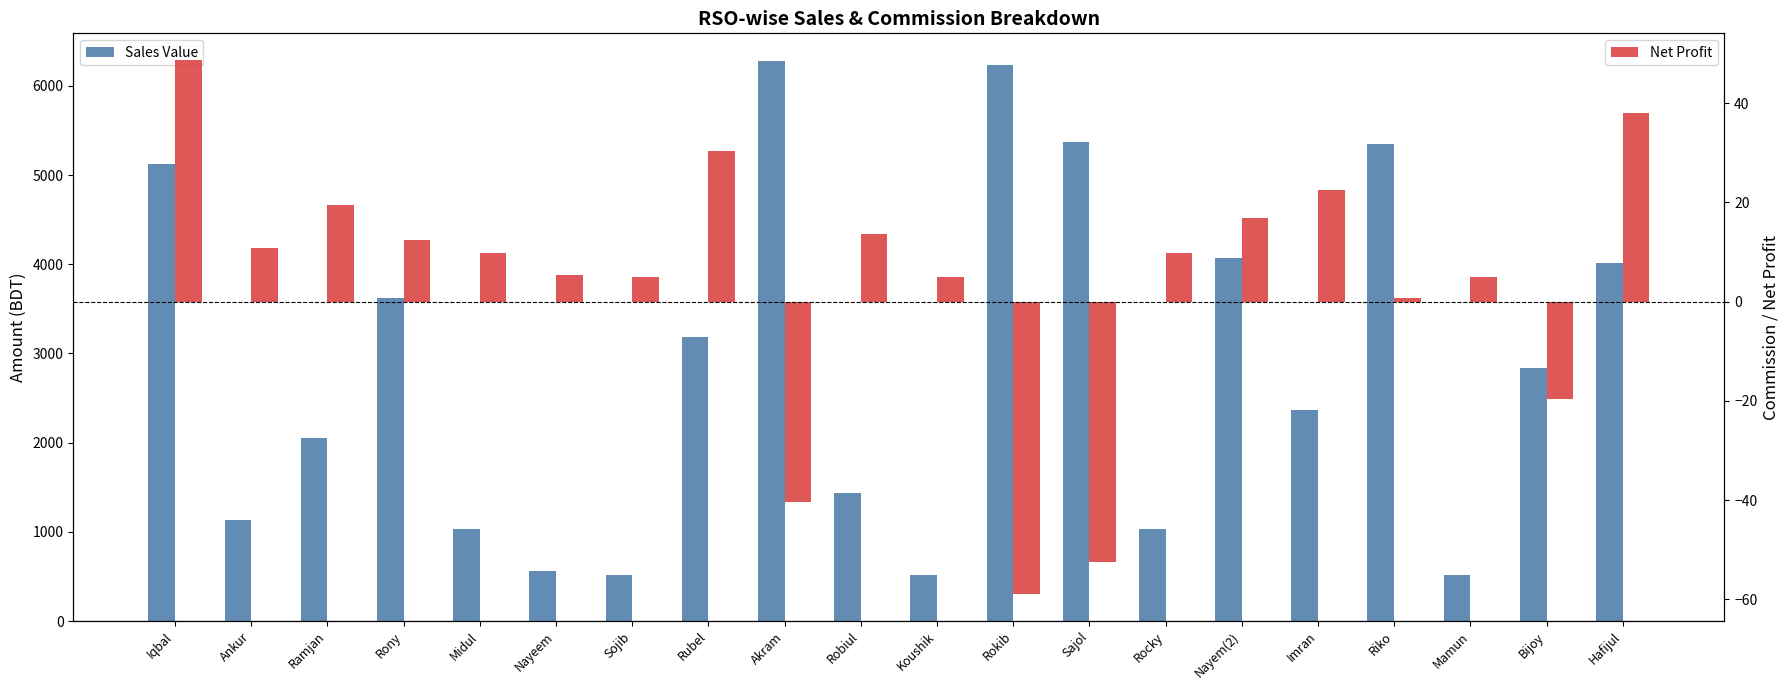

What is the sum of all Net Profit values?

81.7